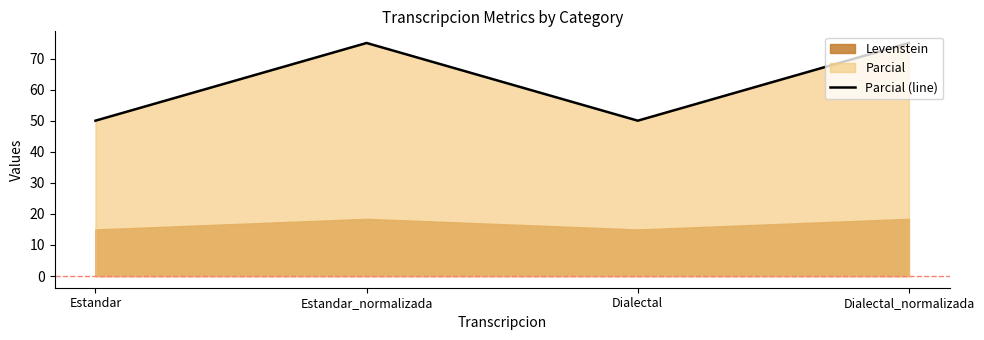

How many points are higher than both their immediate neighbors (excluding endpoints)?

1